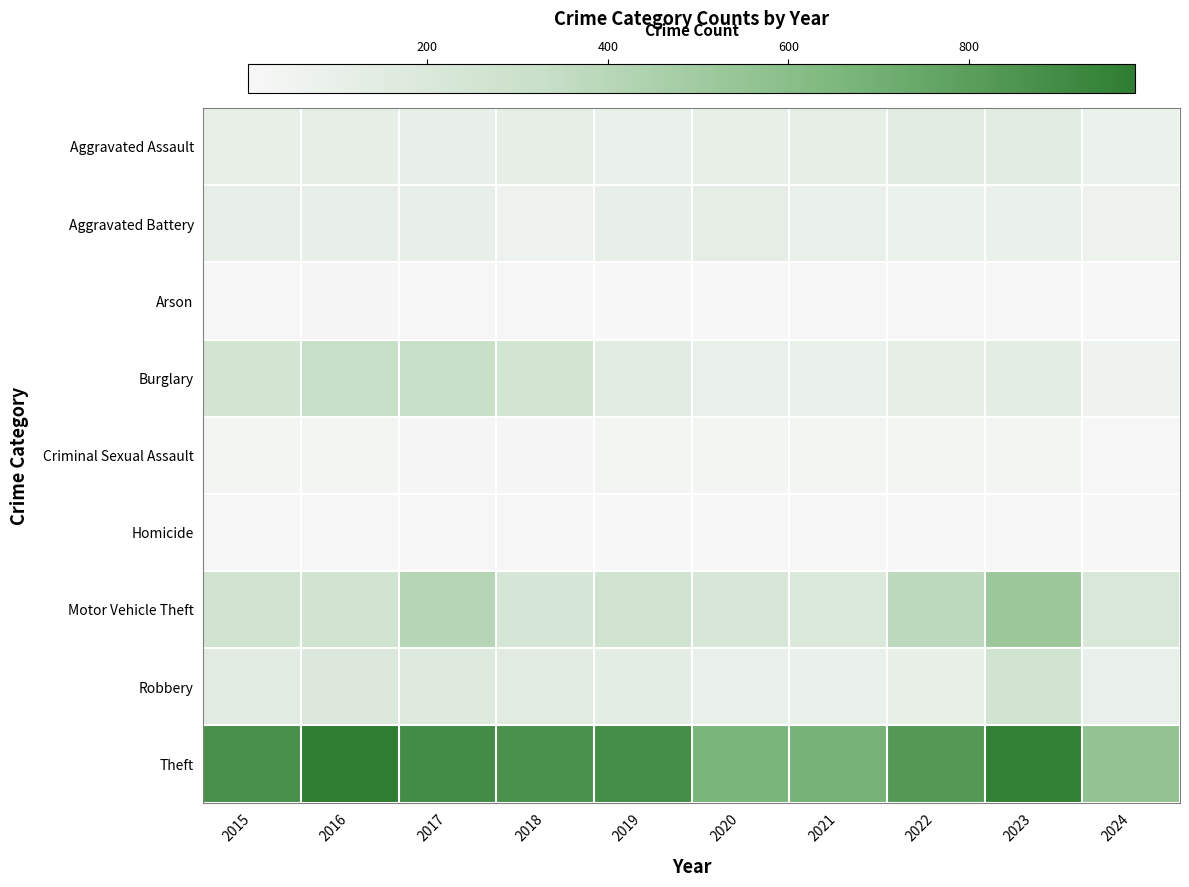

At 2023, list the series in order from smallest to largest.

Homicide, Arson, Criminal Sexual Assault, Aggravated Battery, Burglary, Aggravated Assault, Robbery, Motor Vehicle Theft, Theft